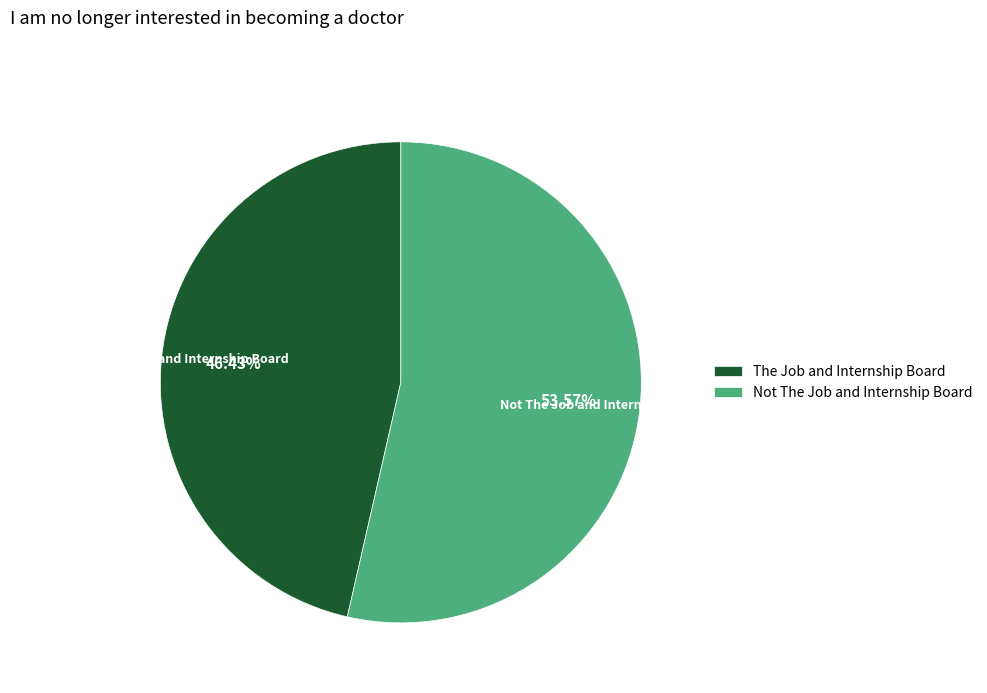

To the nearest percent, what is the difference between the The Job and Internship Board and Not The Job and Internship Board slice percentages?

7%